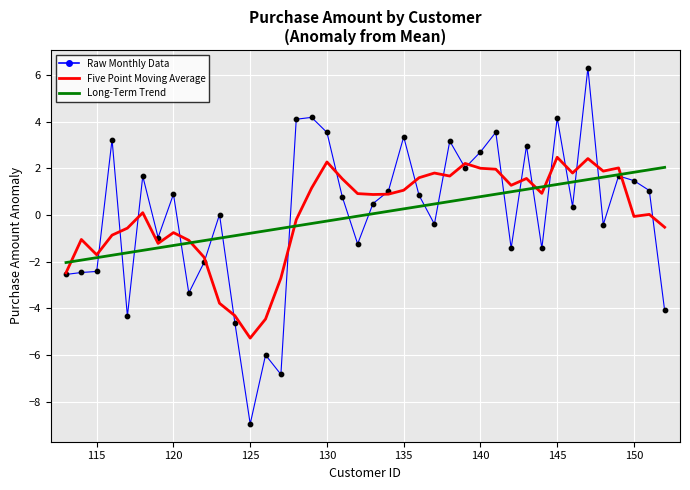

Which series has the widest spread of values?

Raw Monthly Data